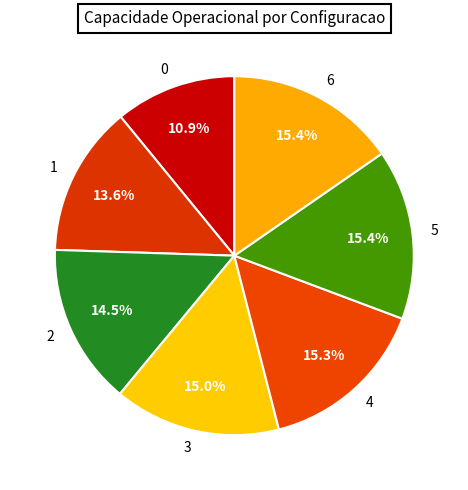

How many slices are in this pie chart?

7